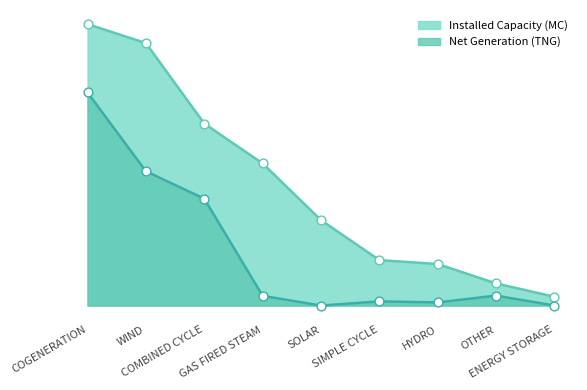

What is the total value across all series at SOLAR?

1850